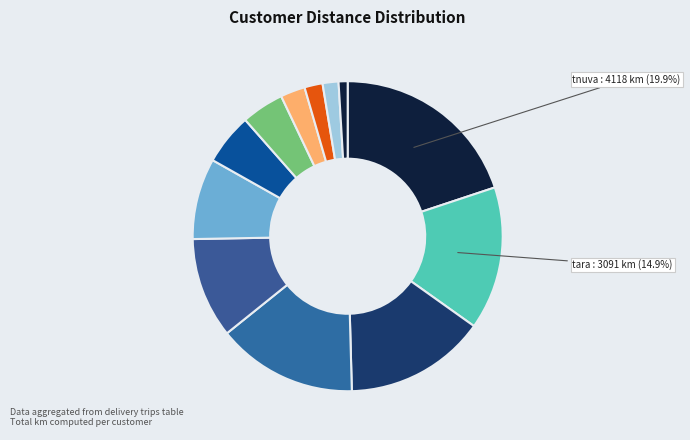

How many segments does this pie chart have?

12